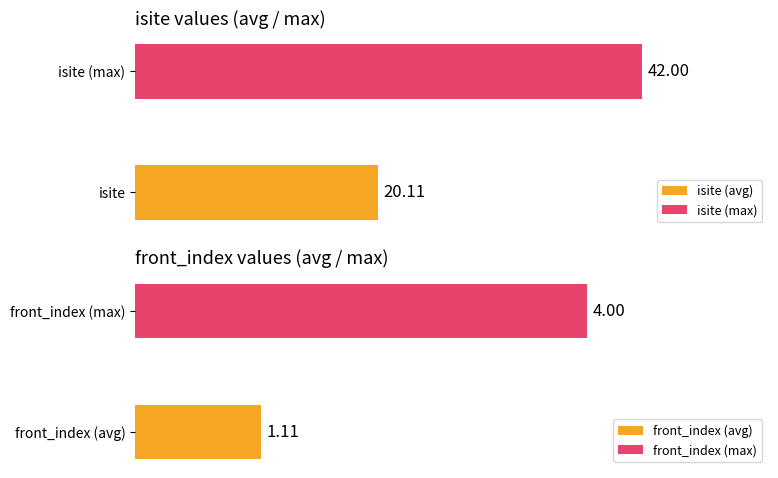

Rank the series by their maximum value, from highest to lowest.

isite, front_index